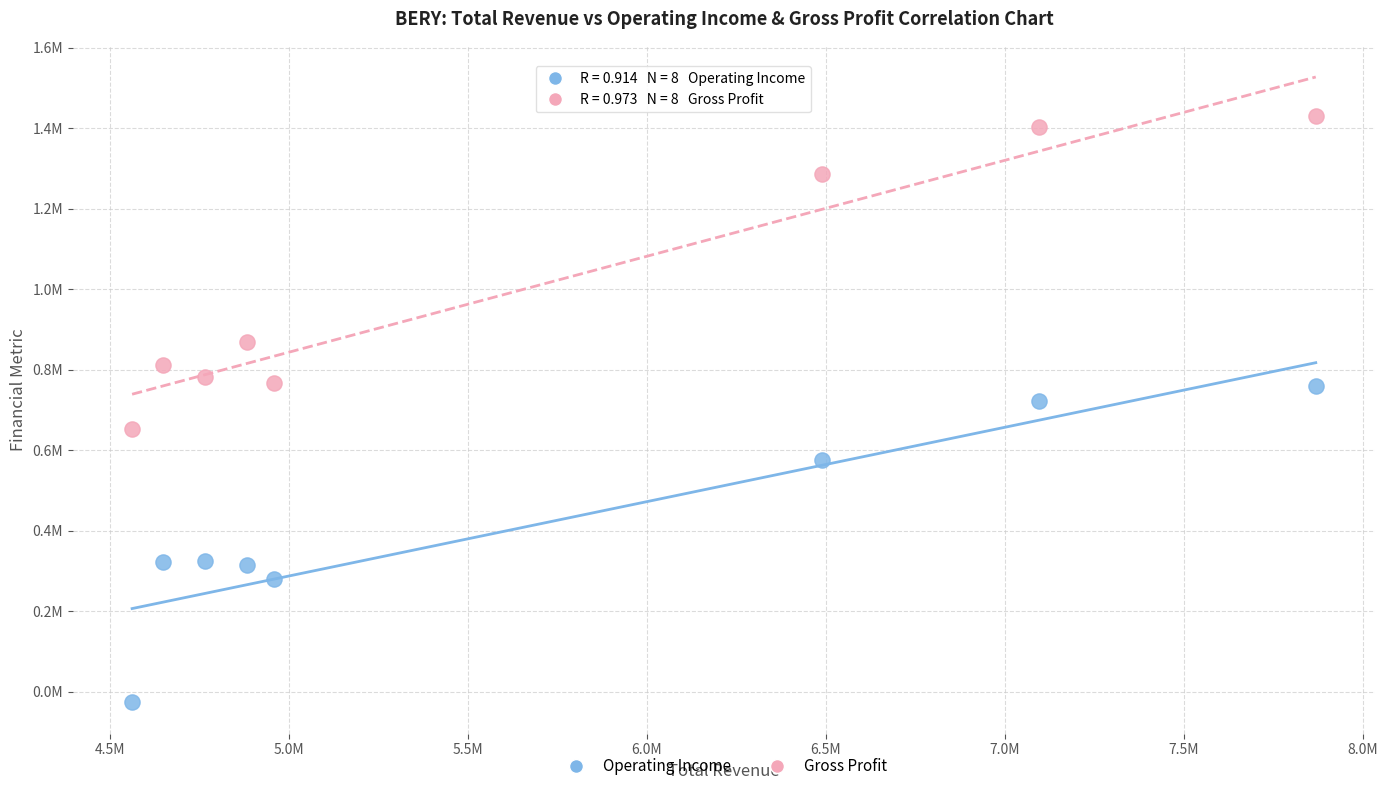

Which series has the widest spread of Y values?

Operating Income